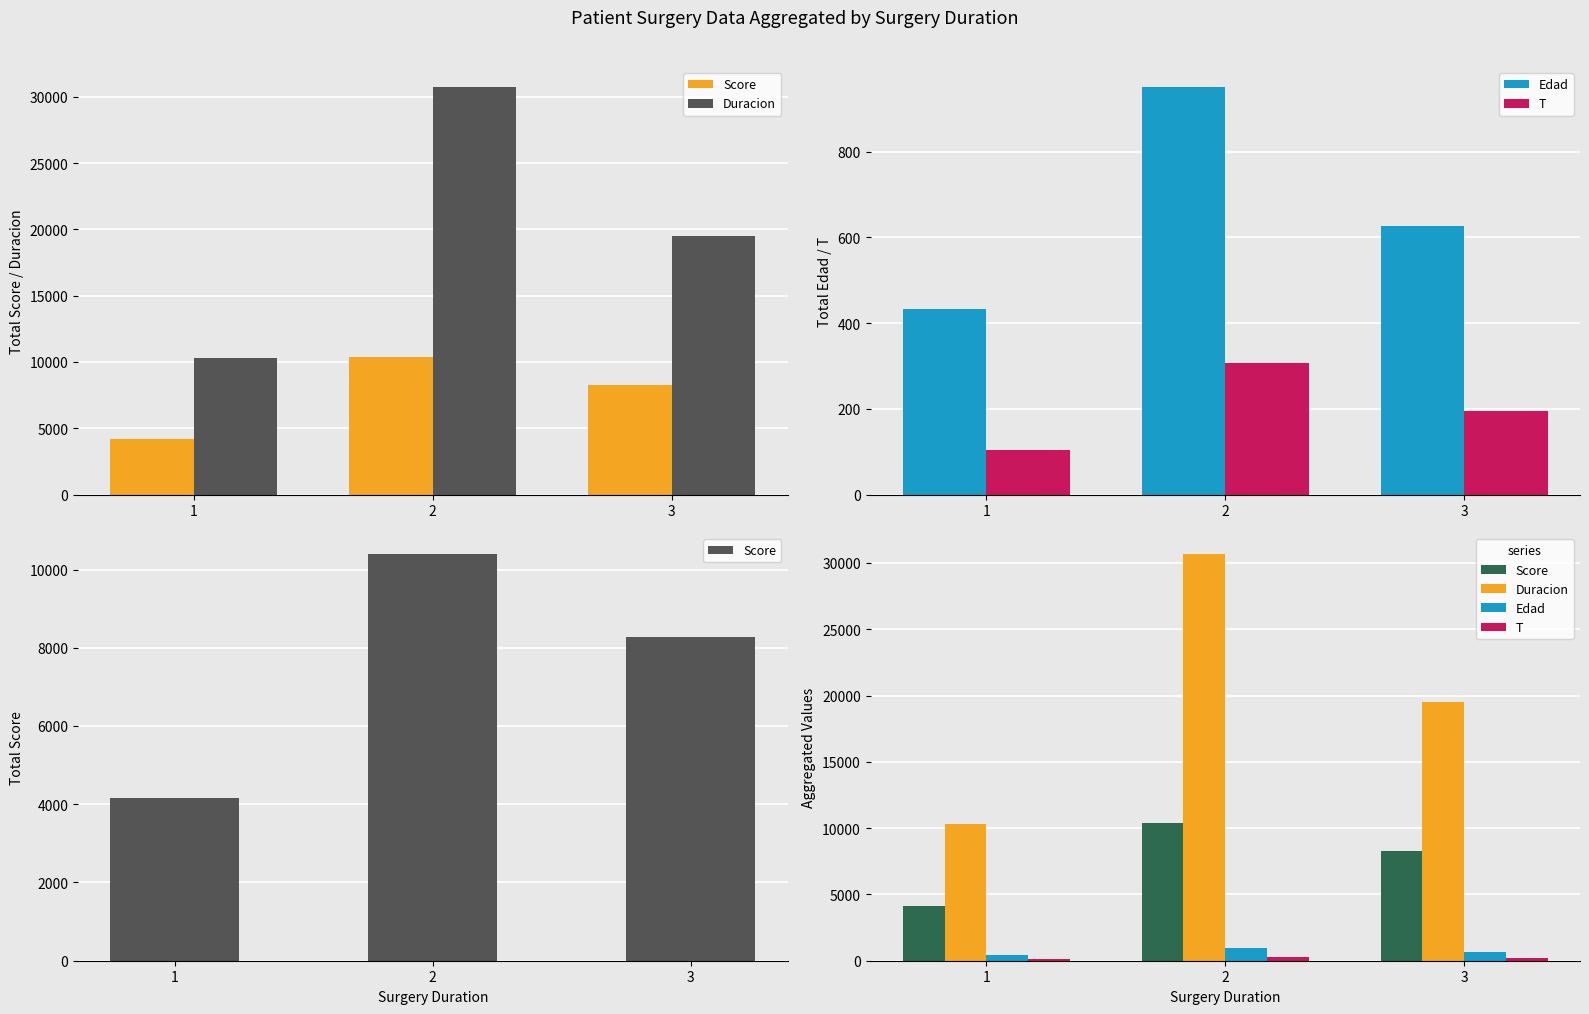

How many values in the T series are below 194?

1